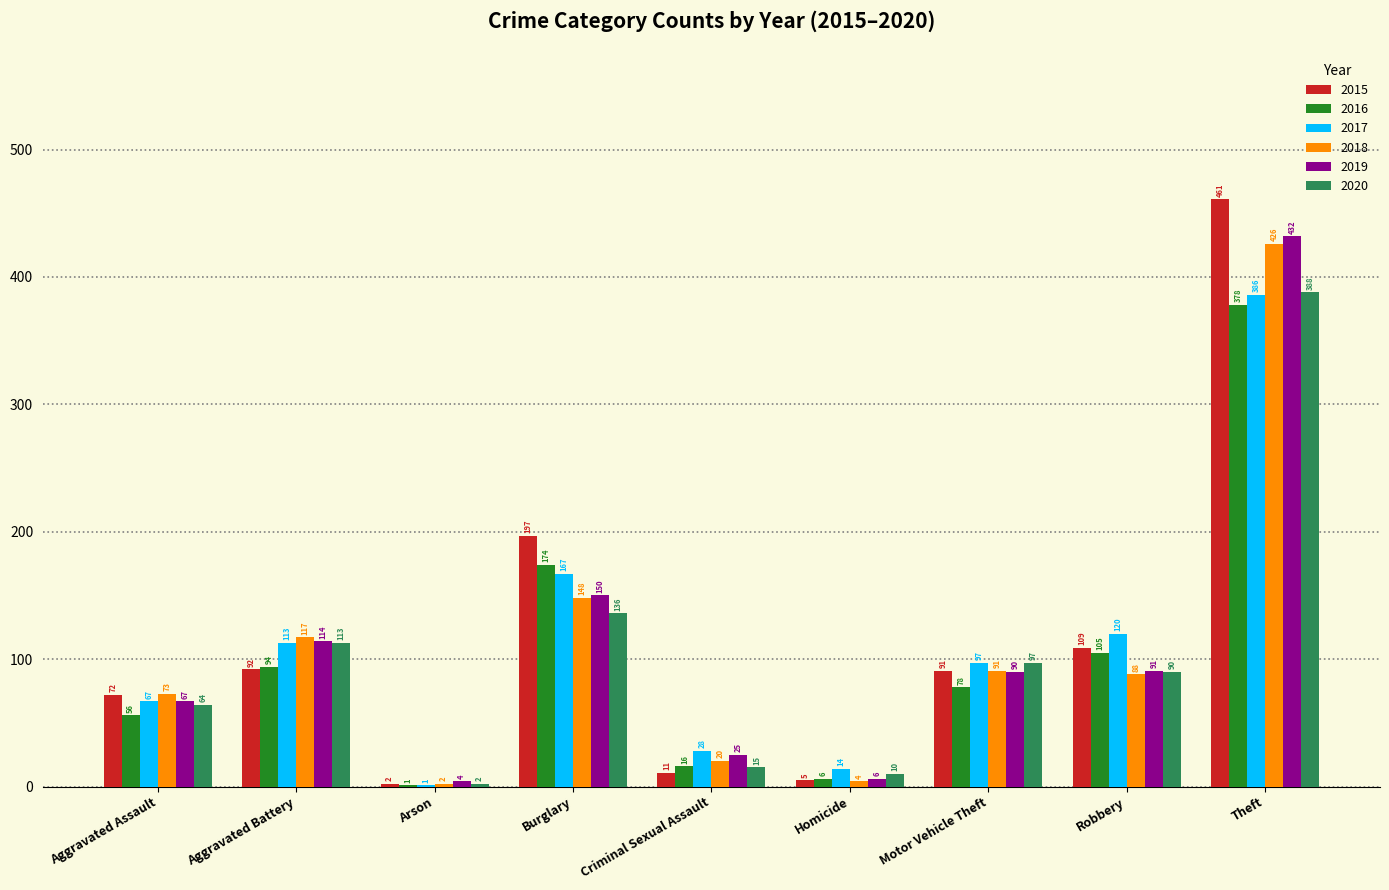

Which series has the largest range (max minus min)?

2015